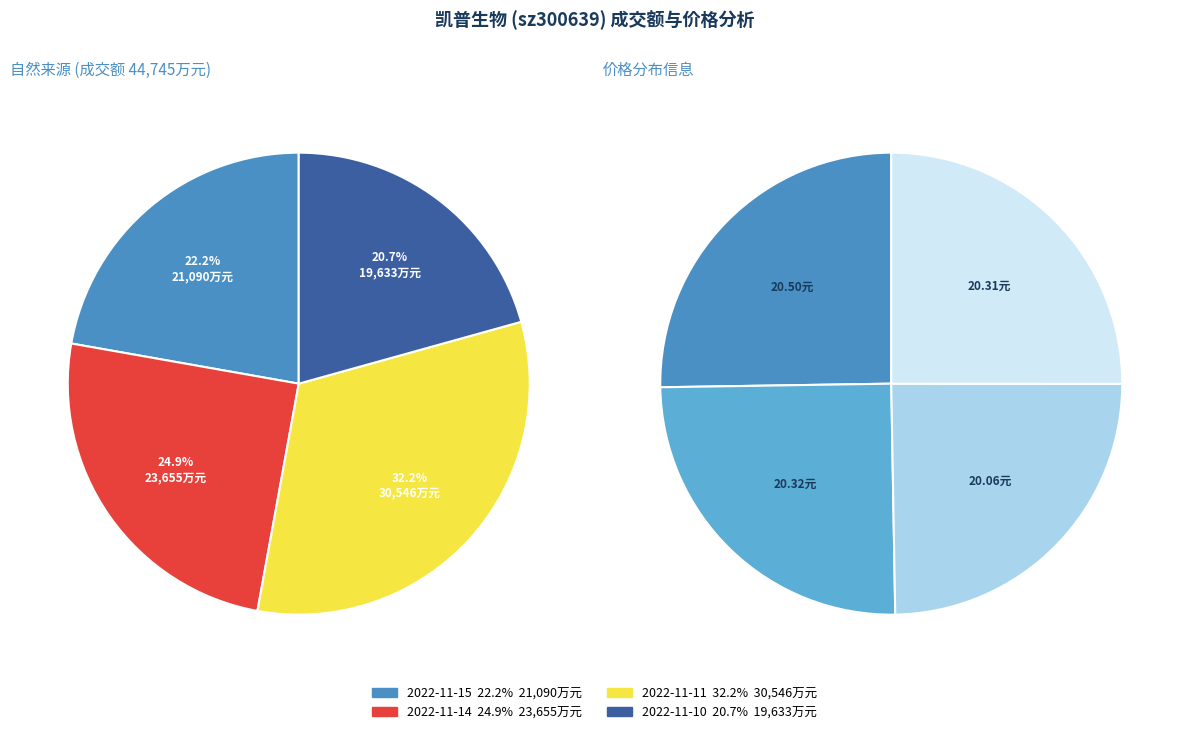

To the nearest percent, what is the average slice percentage?

25%